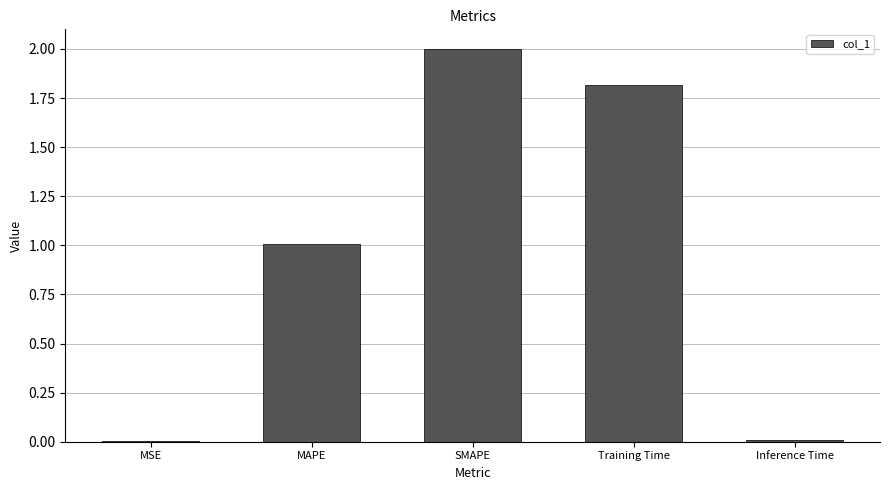

What is the change in value from MSE to Training Time?

+1.8